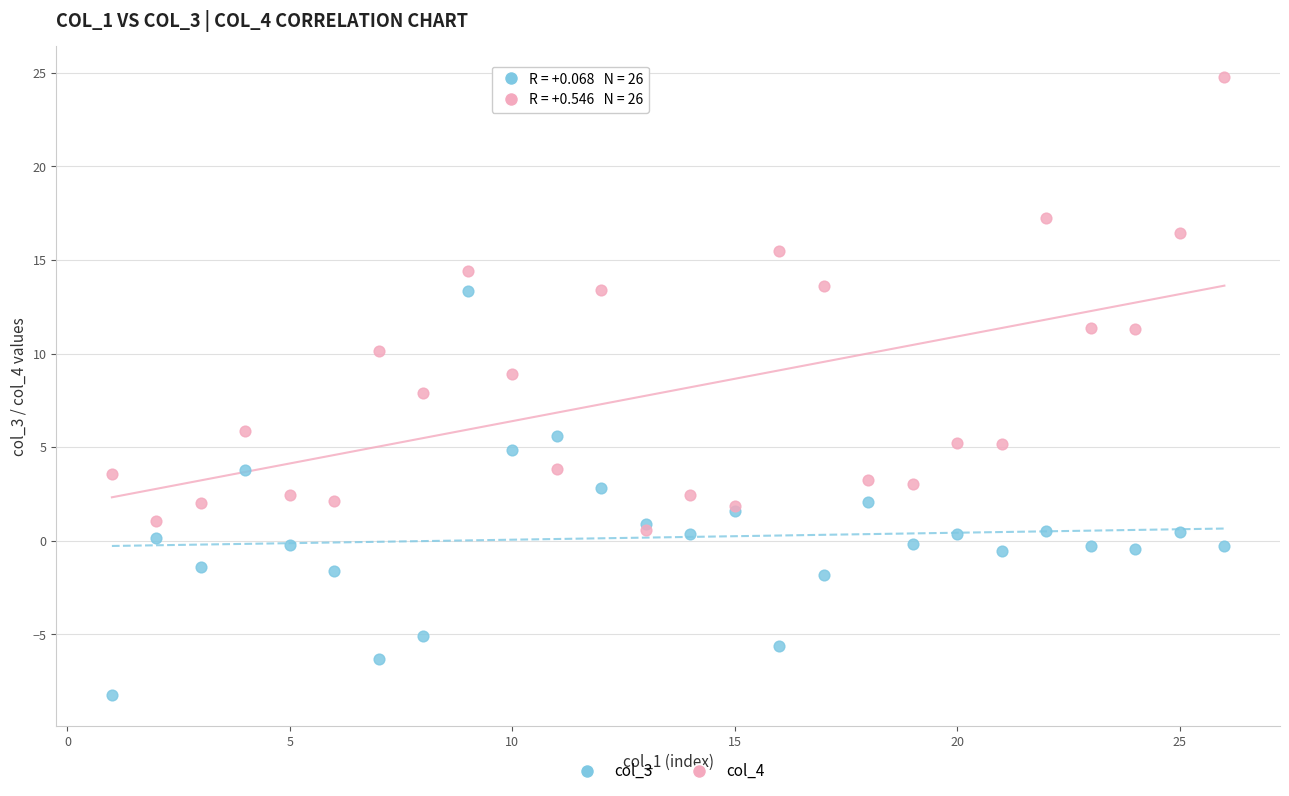

What are all the series names shown in the legend?

col_3, col_4